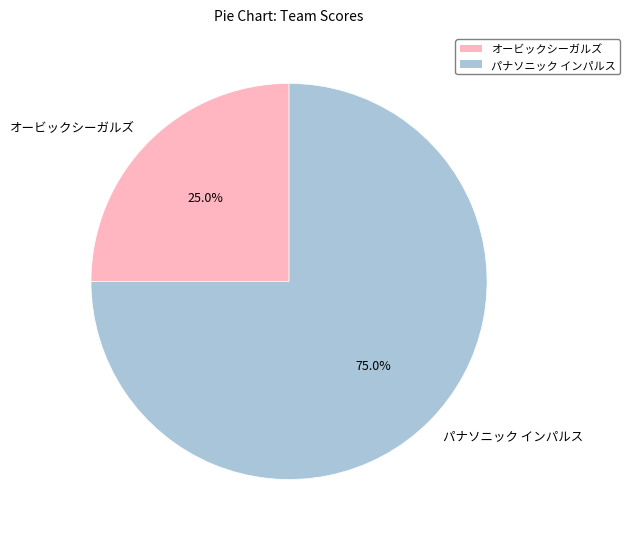

Rank the categories by value from lowest to highest.

オービックシーガルズ, パナソニック インパルス